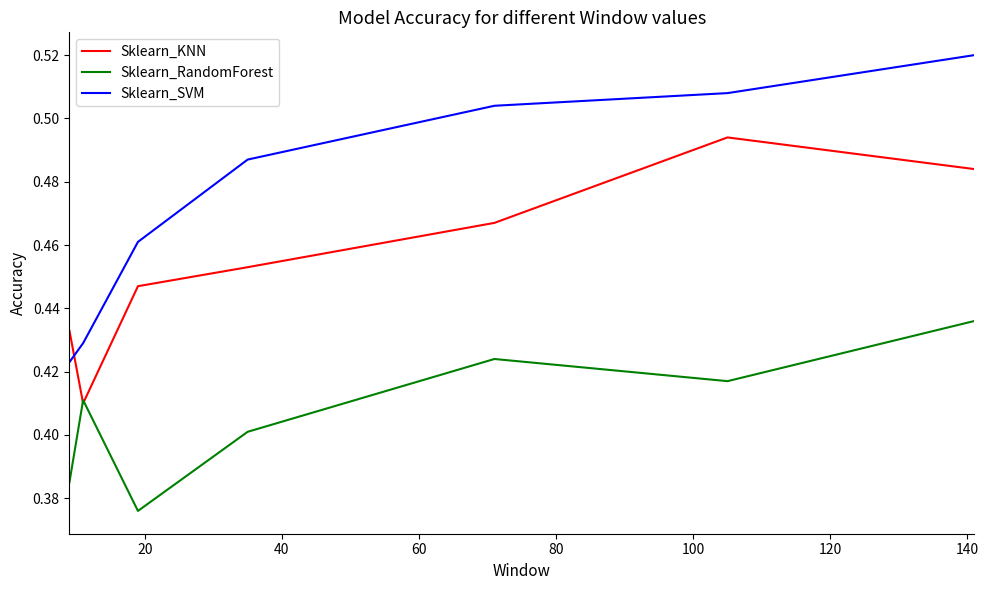

List the series in order of their peak value, highest first.

Sklearn_SVM, Sklearn_KNN, Sklearn_RandomForest